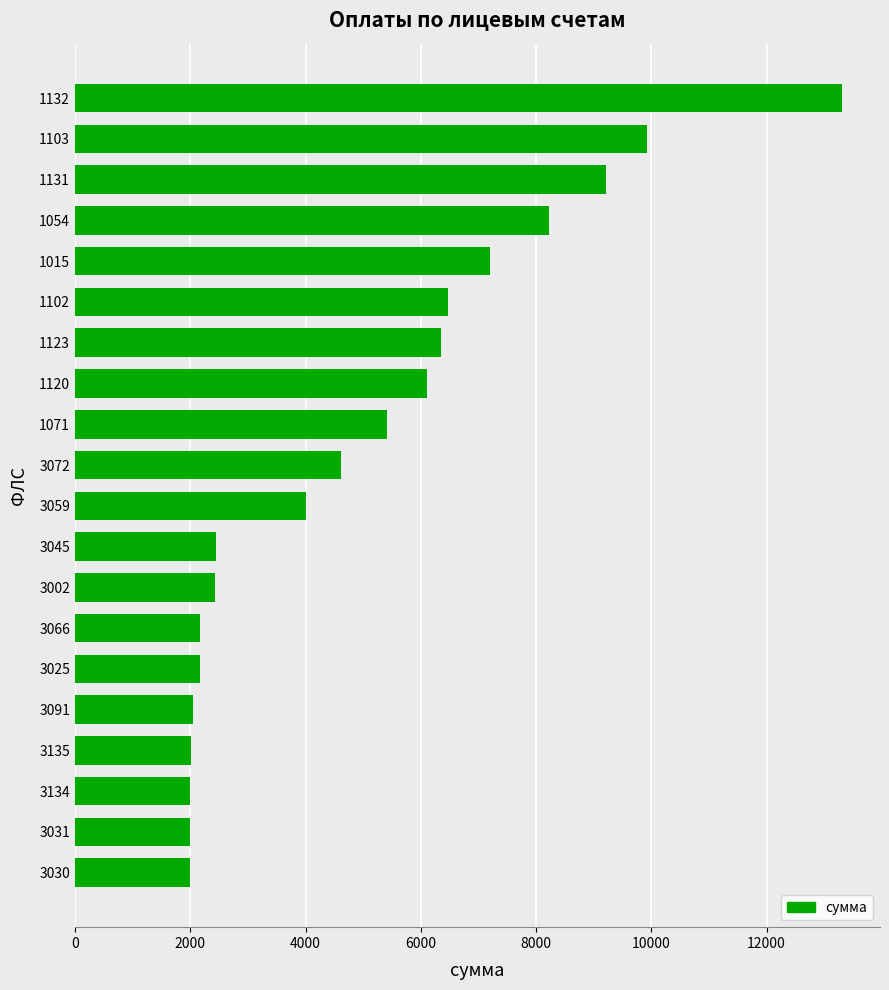

The chart shows a value of 6350.1 at 1123. True or false?

True